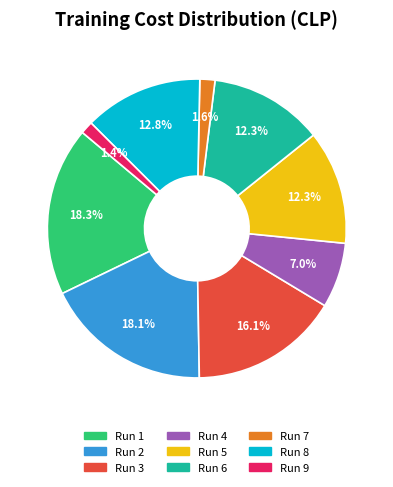

Is there a majority slice in this chart?

No